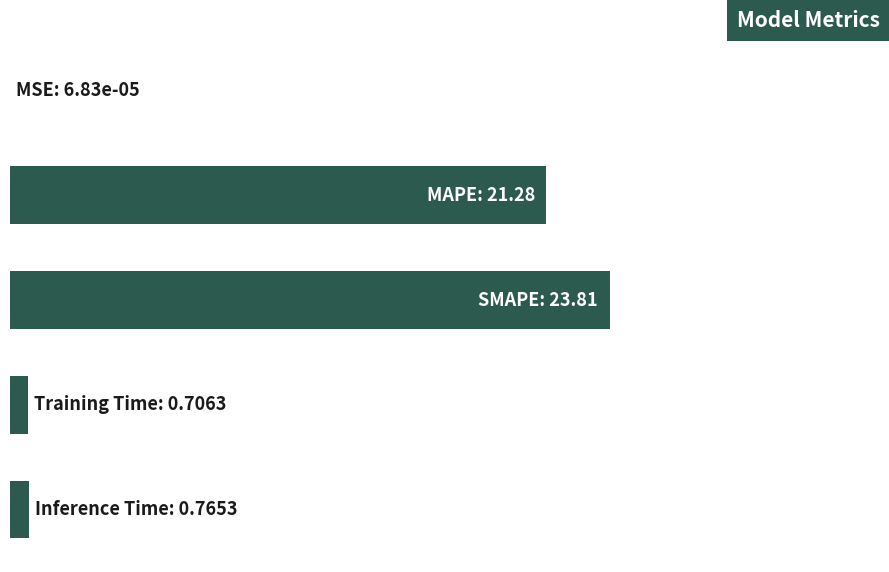

Are the bars grouped side by side (vs. stacked)?

No